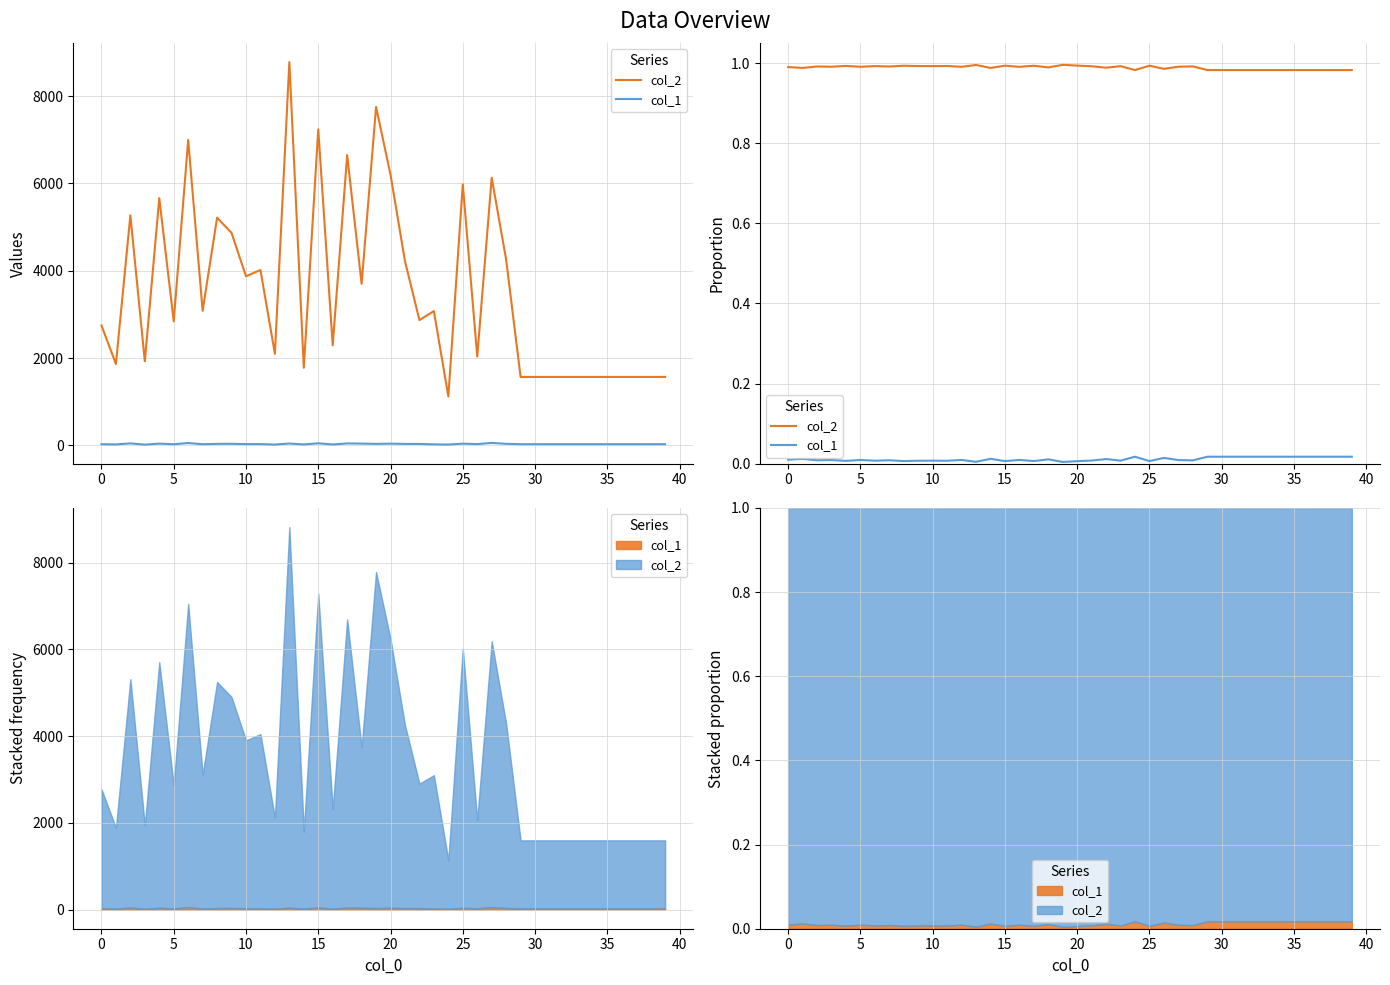

What is the spread (max minus min) of values at 35?

1.0